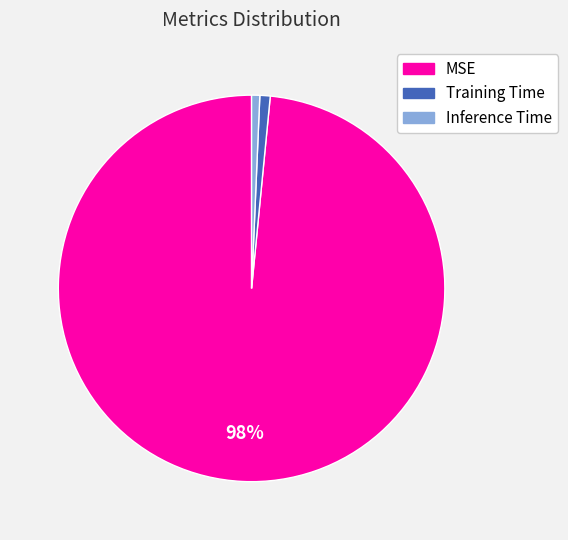

How many segments does this pie chart have?

3